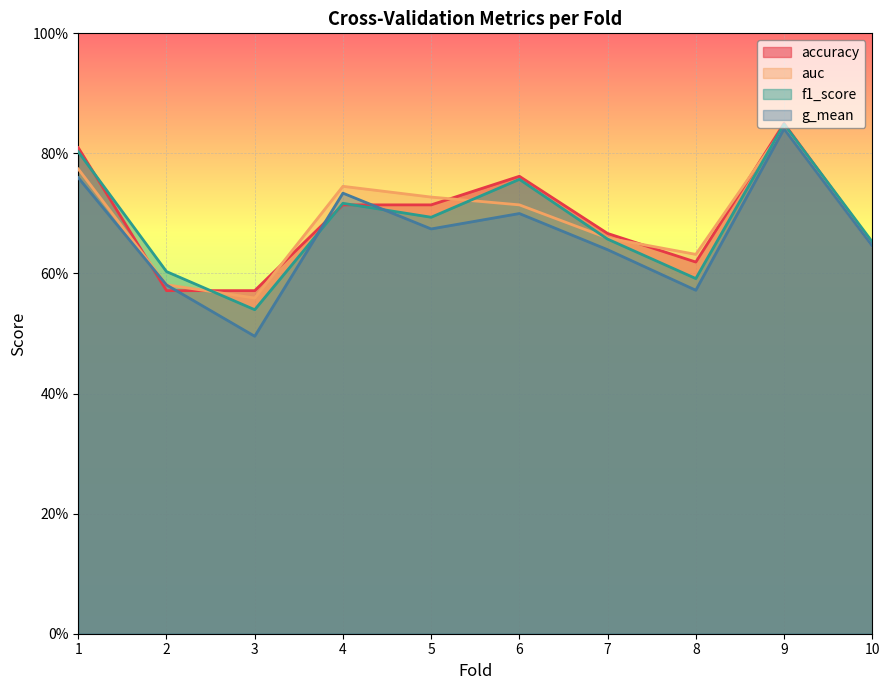

How many lines are shown in the chart?

4